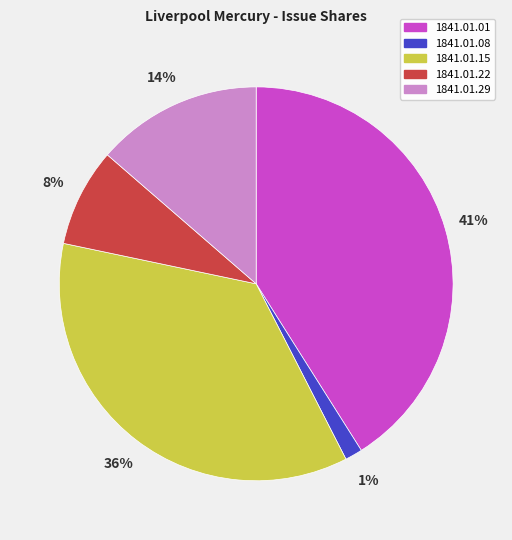

Rank the categories by value from lowest to highest.

1841.01.08, 1841.01.22, 1841.01.29, 1841.01.15, 1841.01.01